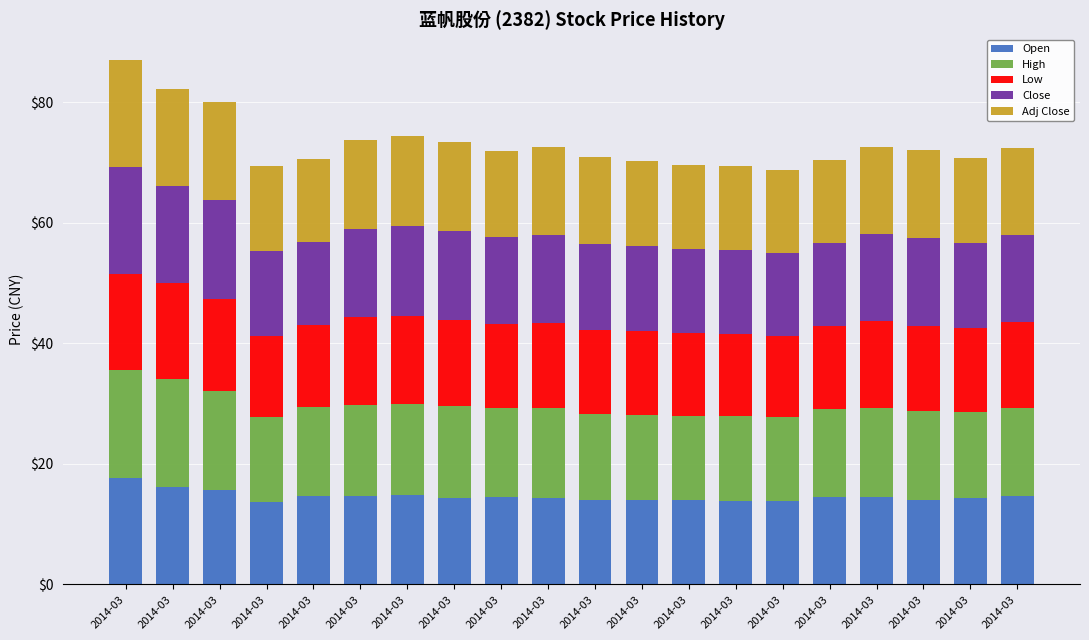

What is the total value across all series at 2014-03?

86.9